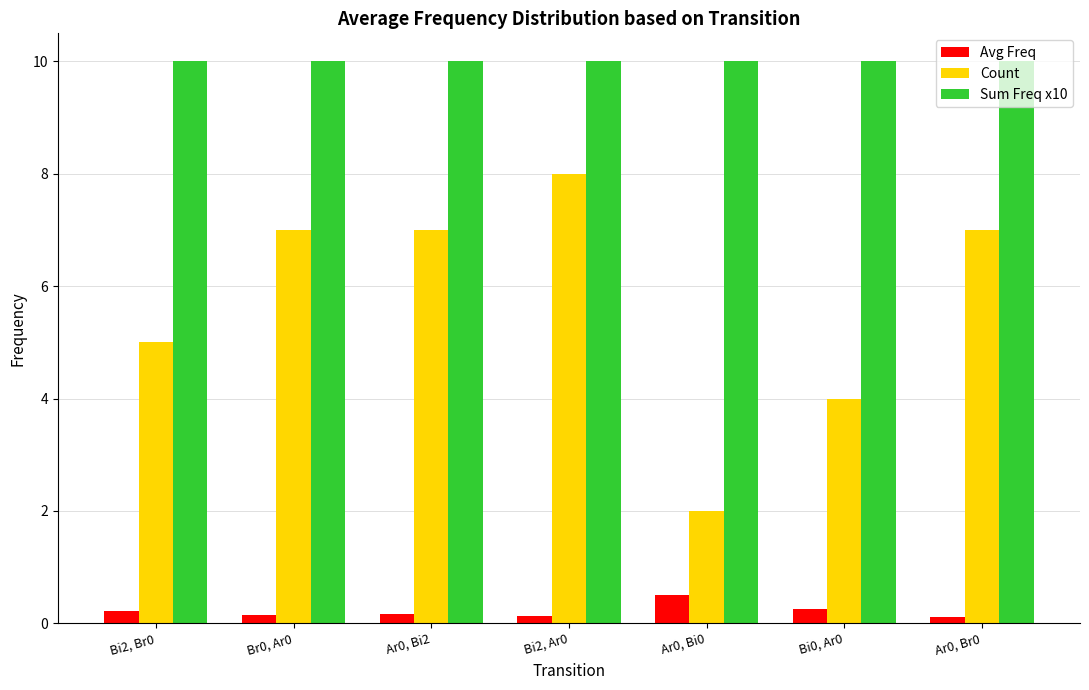

Does the chart contain any negative values?

No